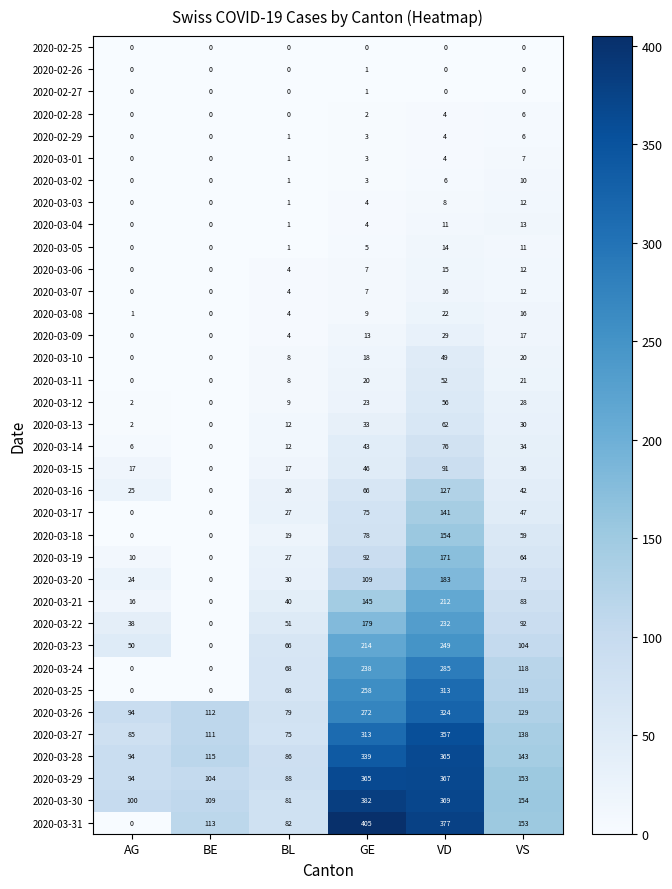

What is the maximum value shown in the chart?

405